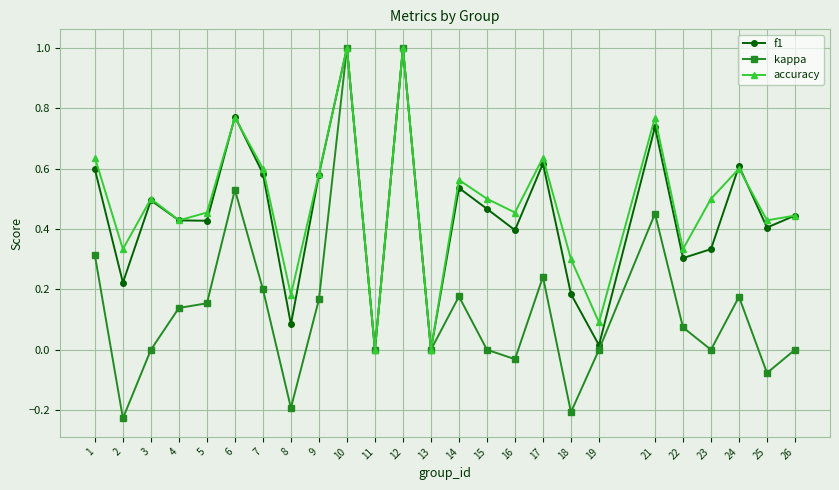

At which category does kappa reach its first local peak?

6